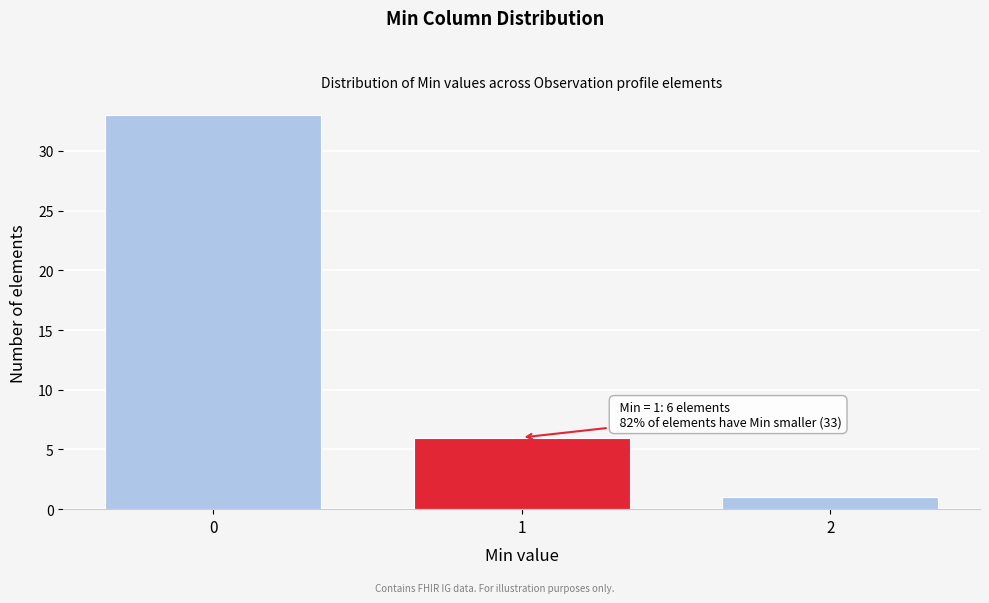

Reading left to right, extract all data points from this chart.

33	6	1